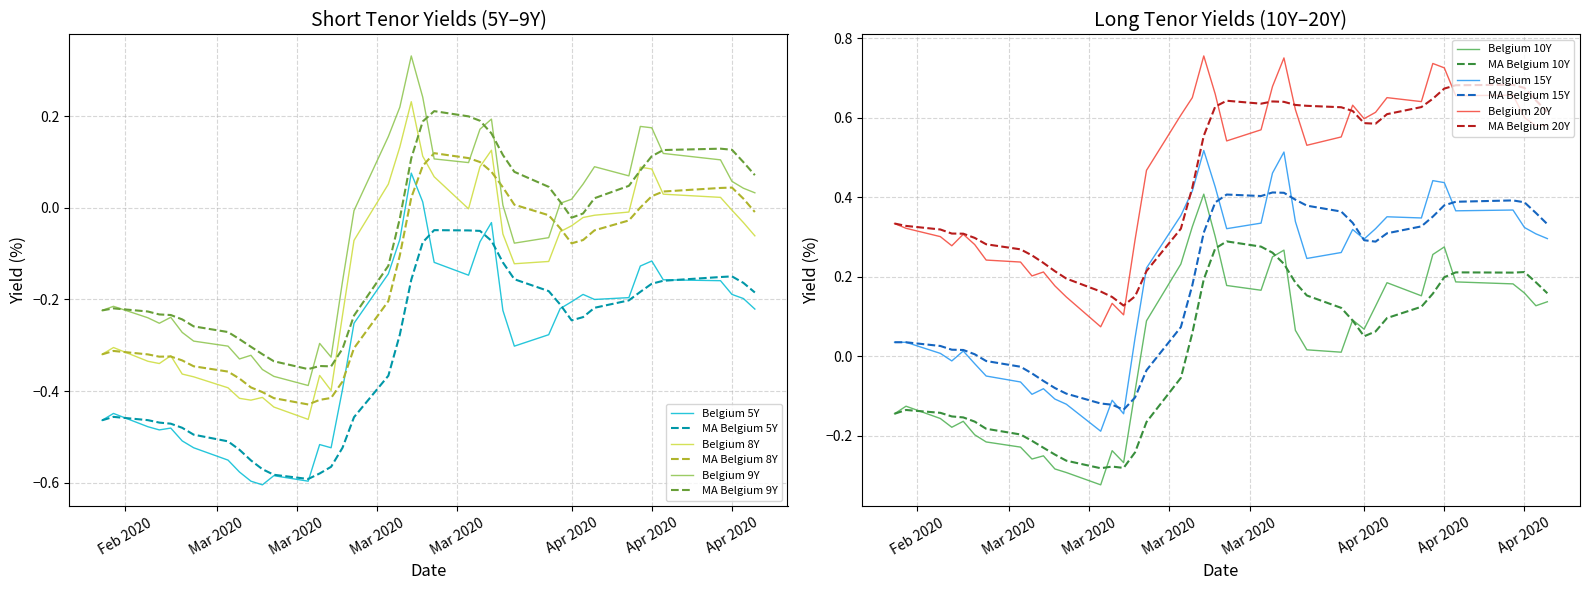

Which series has the widest spread of values?

Belgium 10Y